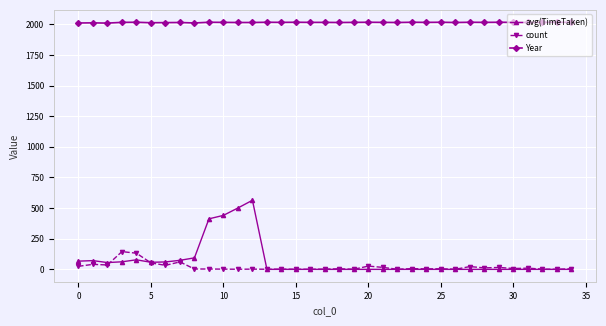

True or false: Year and count intersect in this chart.

False